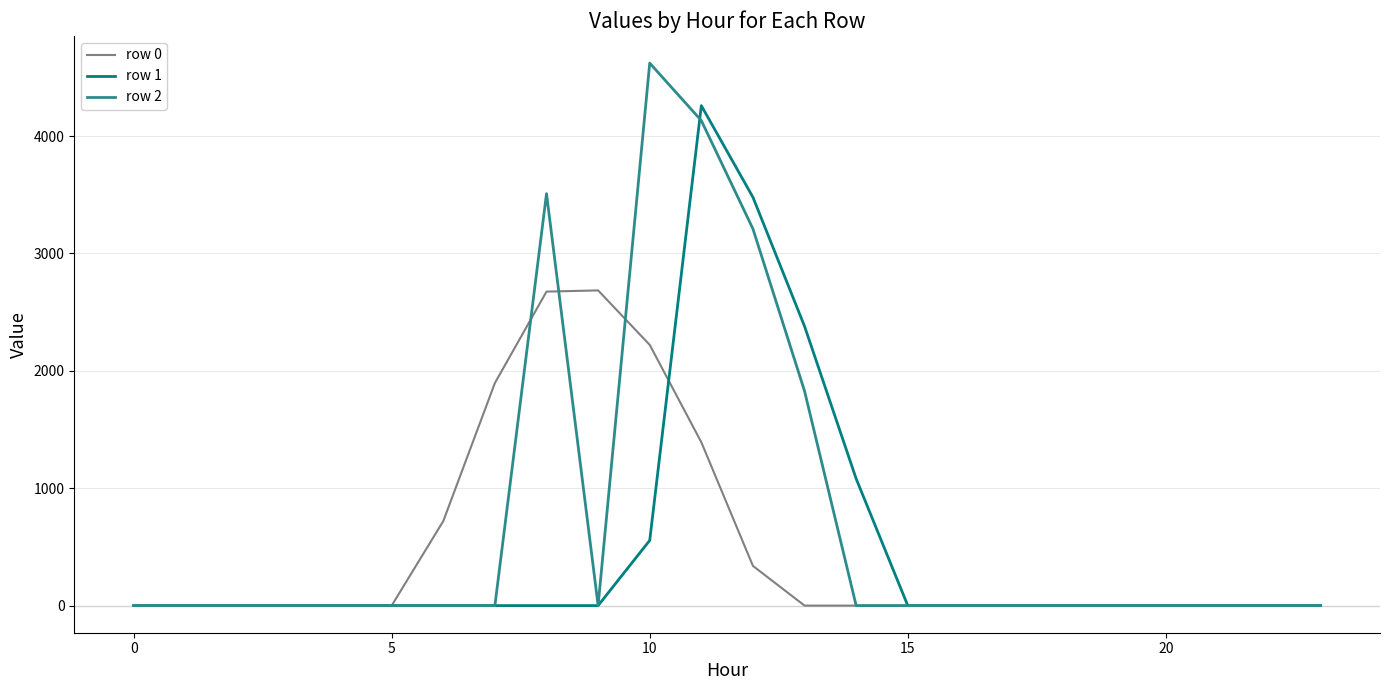

What is the difference between the maximum and minimum values in the row 2 series?

4621.5